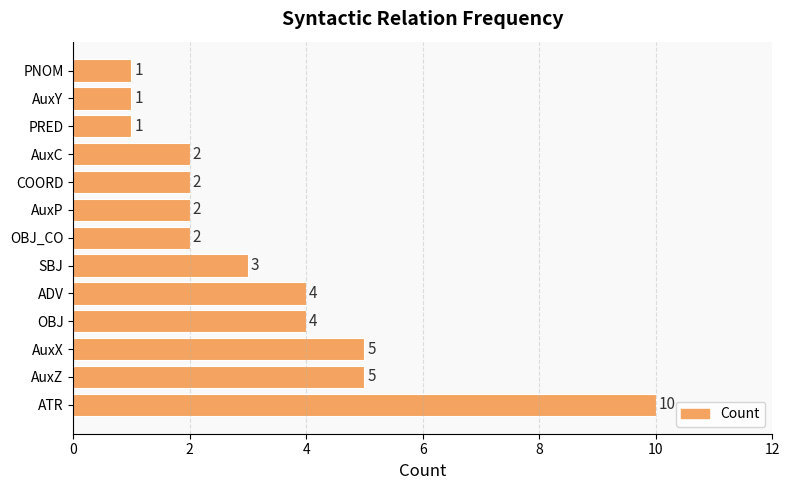

What is the sum of all values?

42